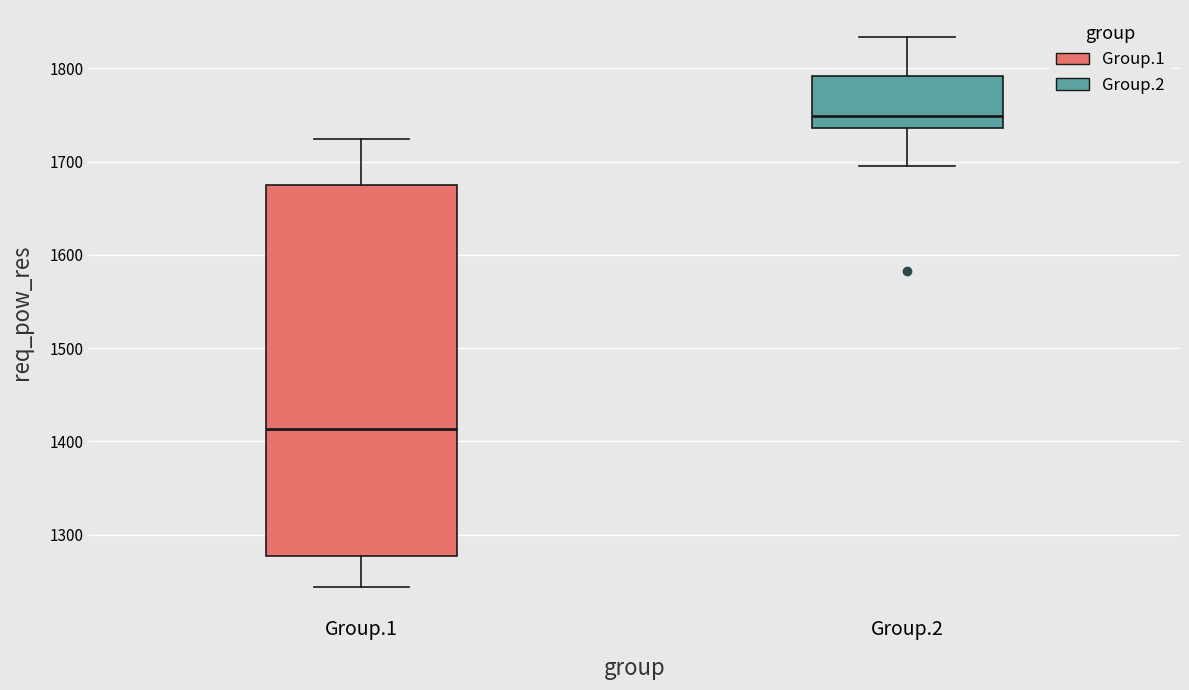

Reading left to right, read every box against the y-axis: the position of its median line, the range the box covers, and the ends of its whiskers. The values are not printed on the chart, so give them approximately, as read against the axis.

Group.1: median 1410, box 1280 to 1670, whiskers 1240 to 1720
Group.2: median 1750, box 1740 to 1790, whiskers 1700 to 1830